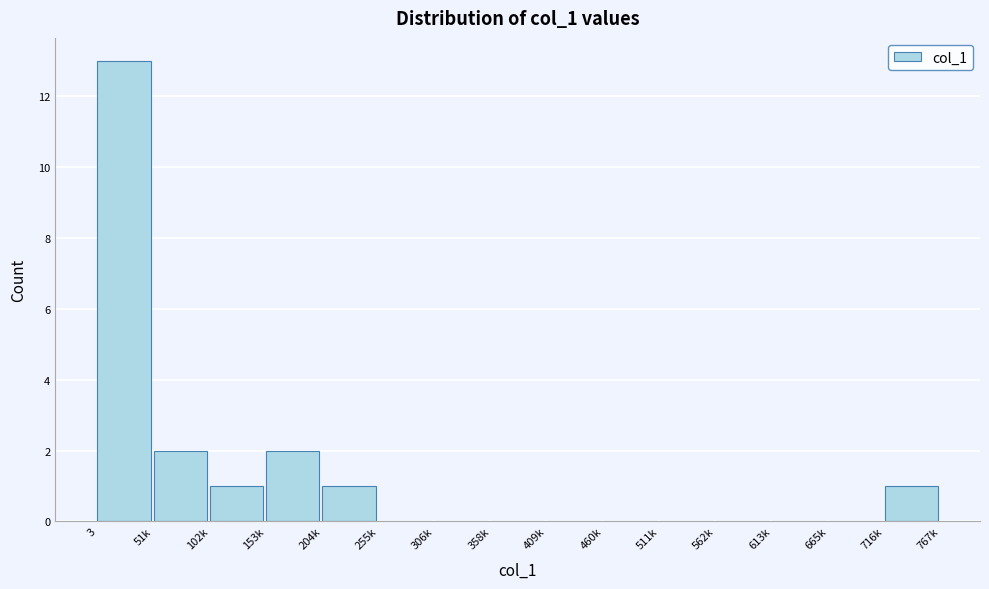

Reading right to left, what are all the values shown in this chart?

716k=1	665k=0	613k=0	562k=0	511k=0	460k=0	409k=0	358k=0	306k=0	255k=0	204k=1	153k=2	102k=1	51k=2	3=13